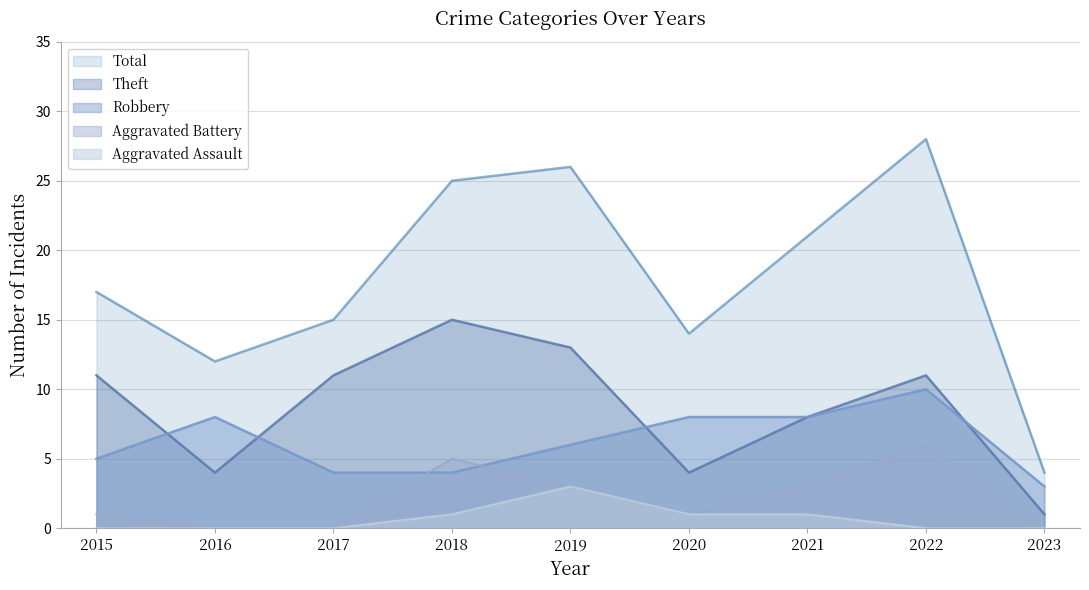

What is the difference between the Robbery values at 2017 and 2022?

6